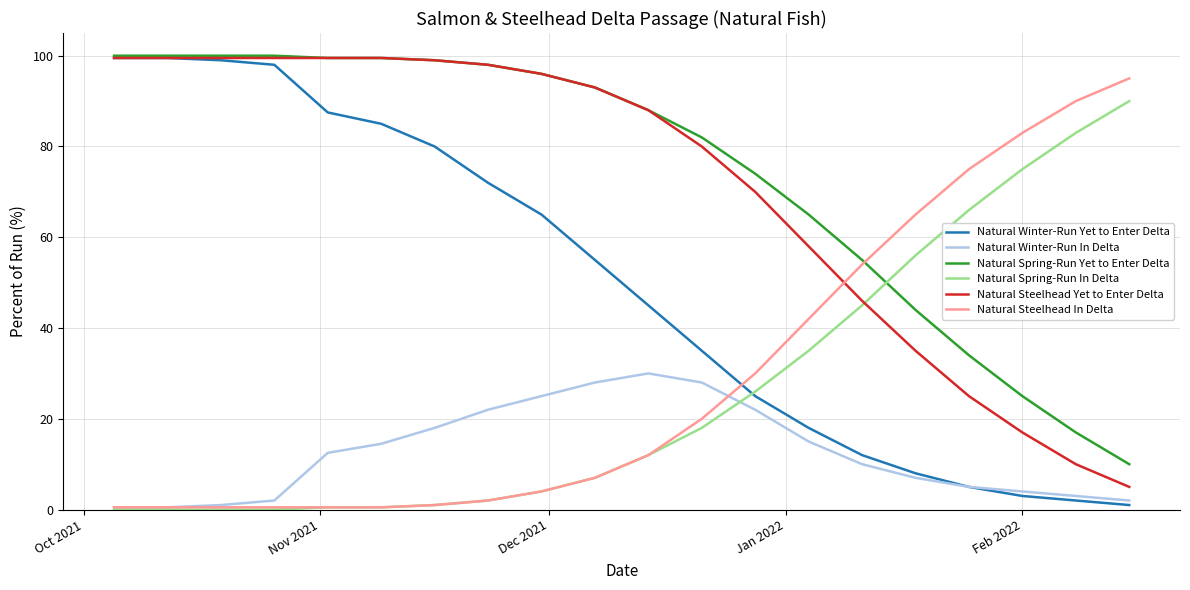

What is the maximum value for Natural Steelhead Yet to Enter Delta?

99.5